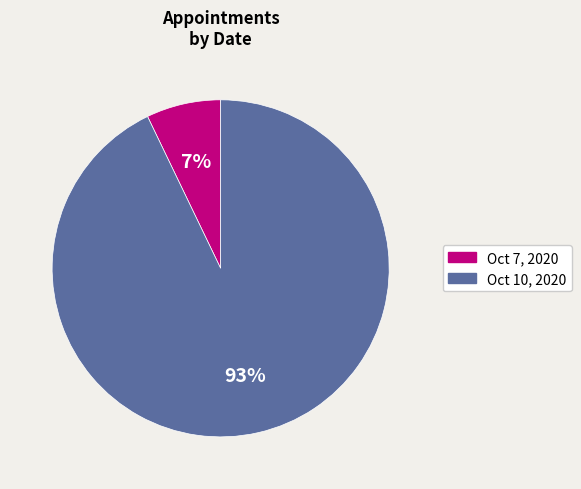

Which category has the smallest portion of the pie?

Oct 7, 2020